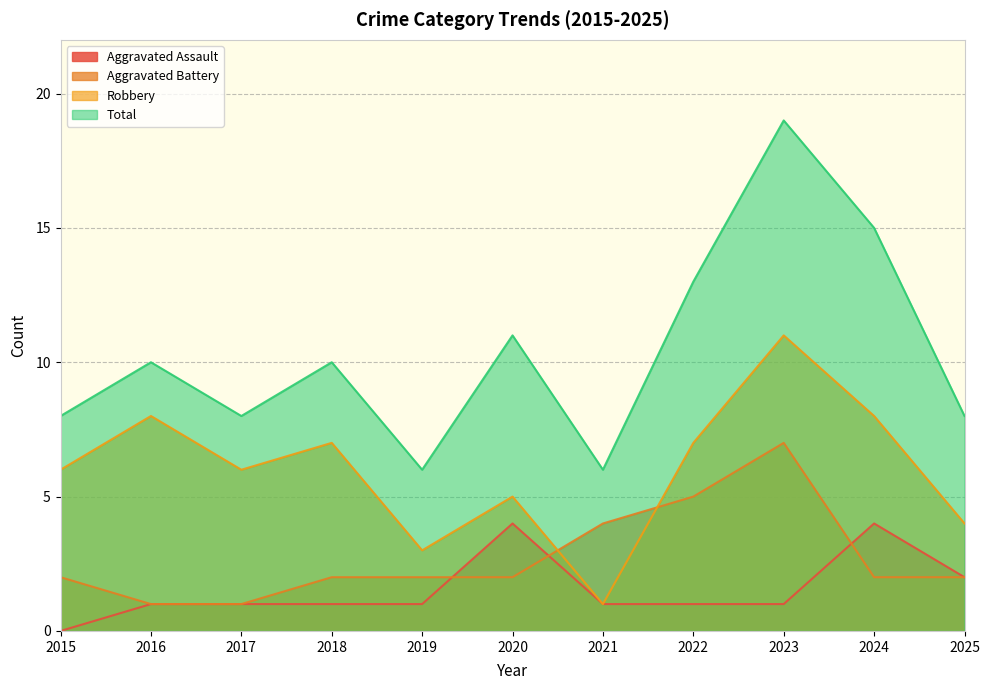

True or false: Robbery and Total cross at least once.

False